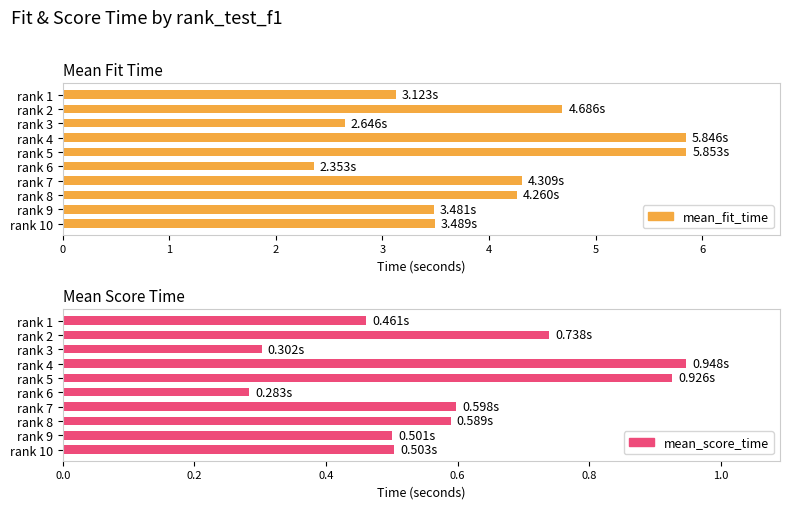

At how many categories does at least one series exceed 3?

8